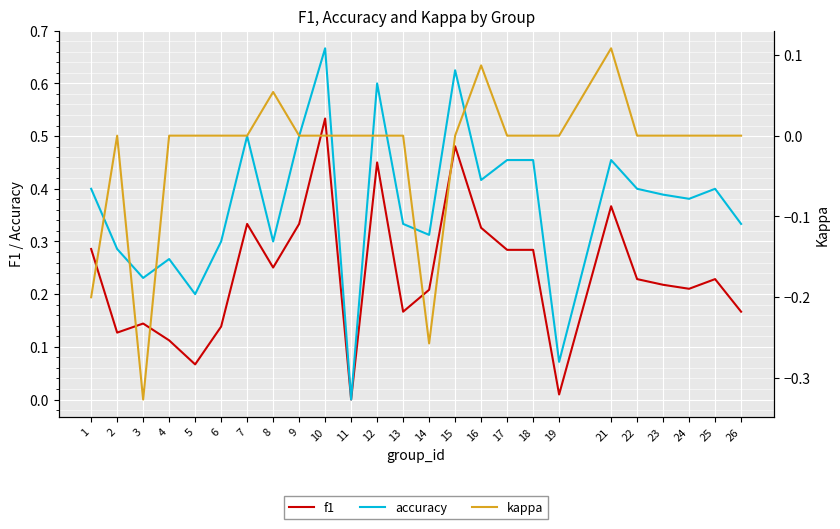

True or false: kappa and accuracy intersect in this chart.

False